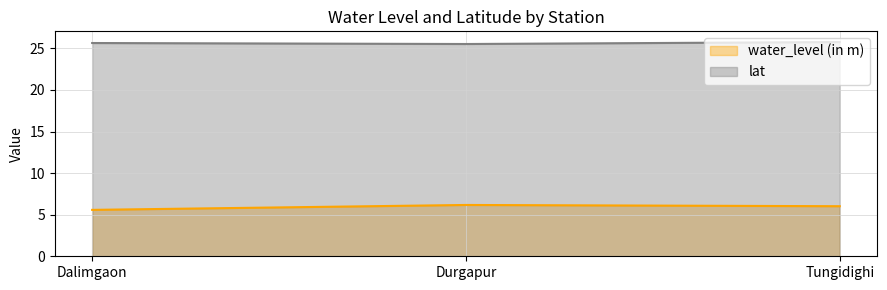

What is the highest value of the lat series?

25.8